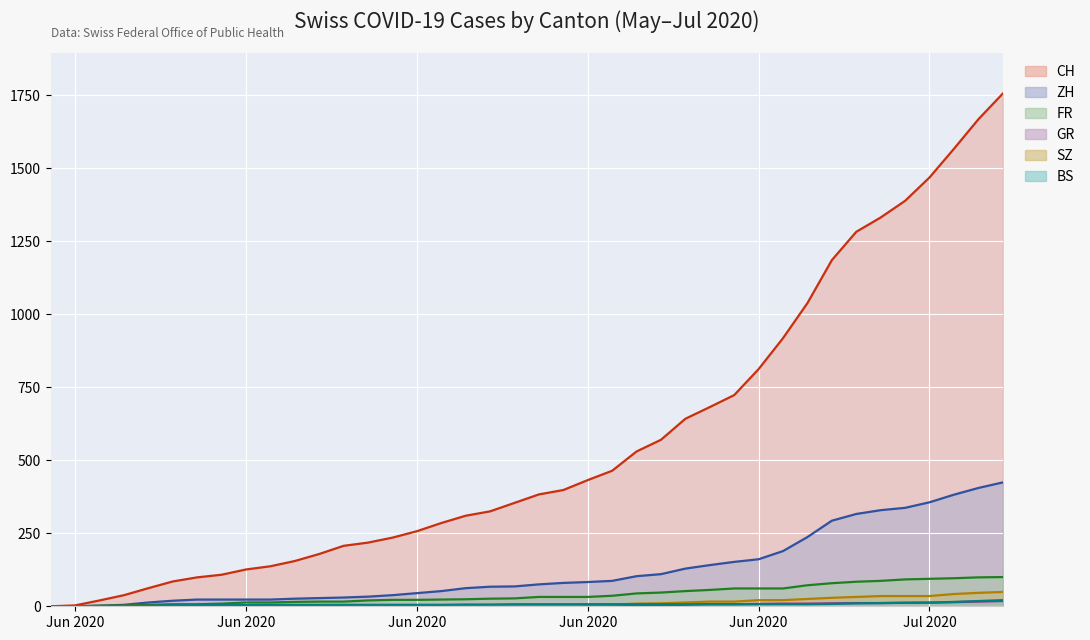

What is the sum of the ZH values at 2020-07-01 and 2020-06-09?

260